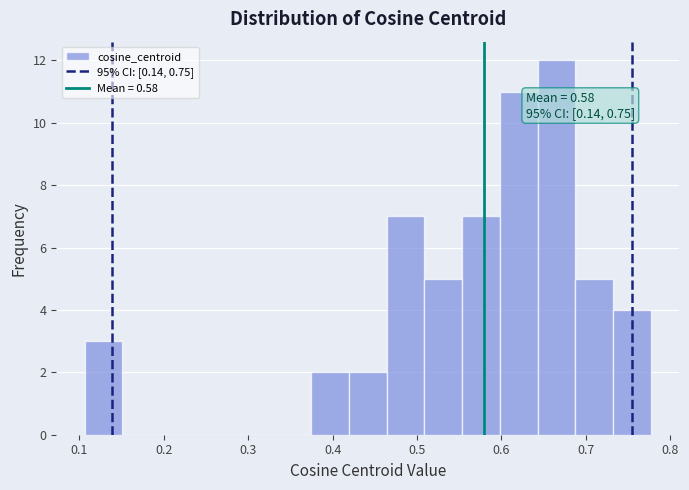

Over which range of the x-axis is the bar tallest?

0.64 to 0.69